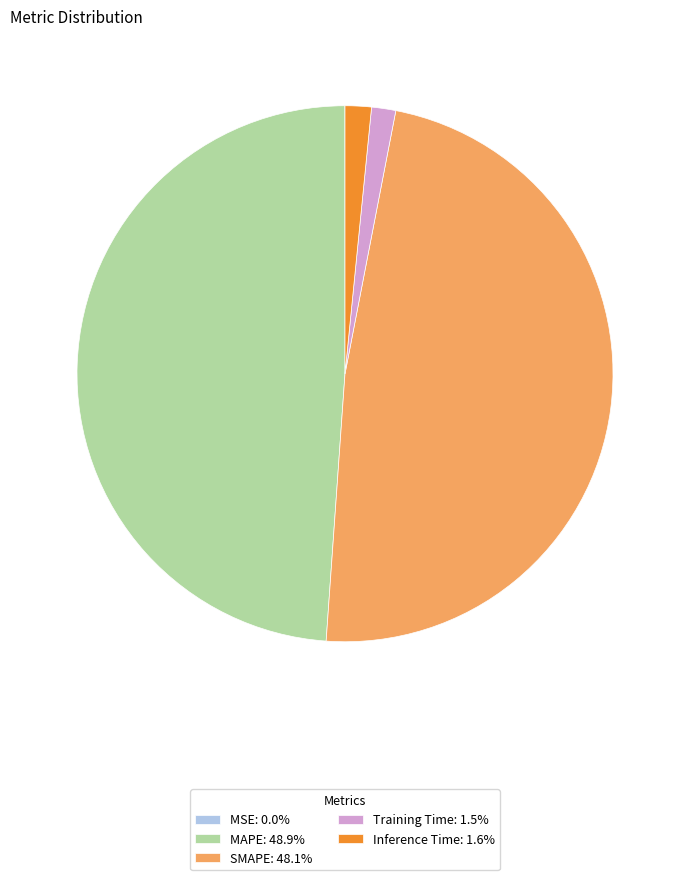

Is there a majority slice in this chart?

No